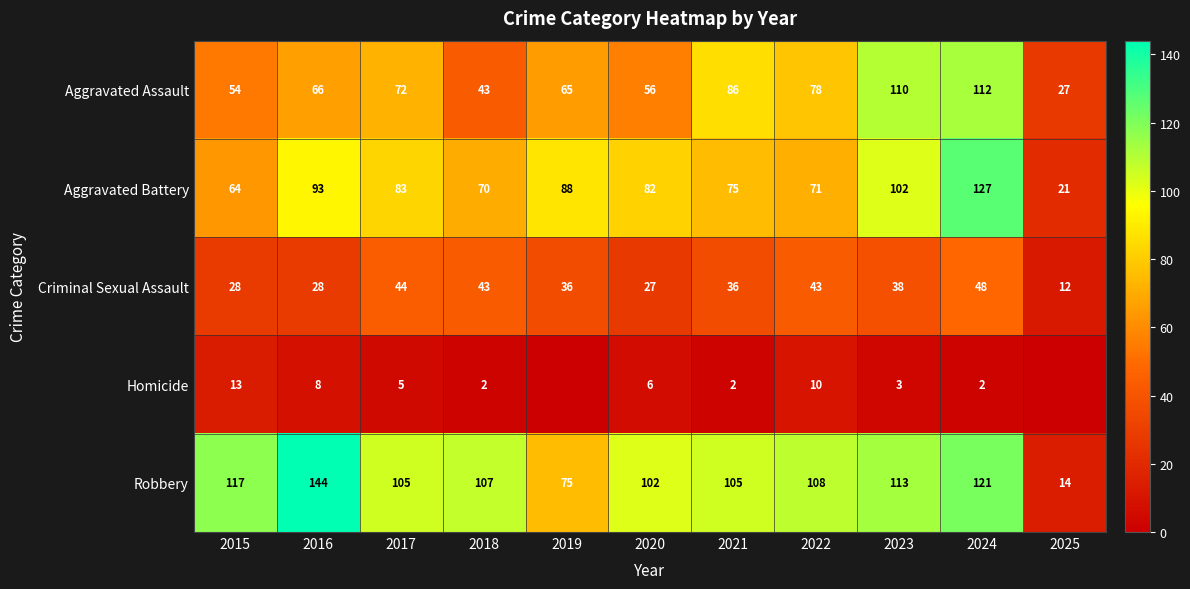

Which series changed the most between 2016 and 2018?

Robbery